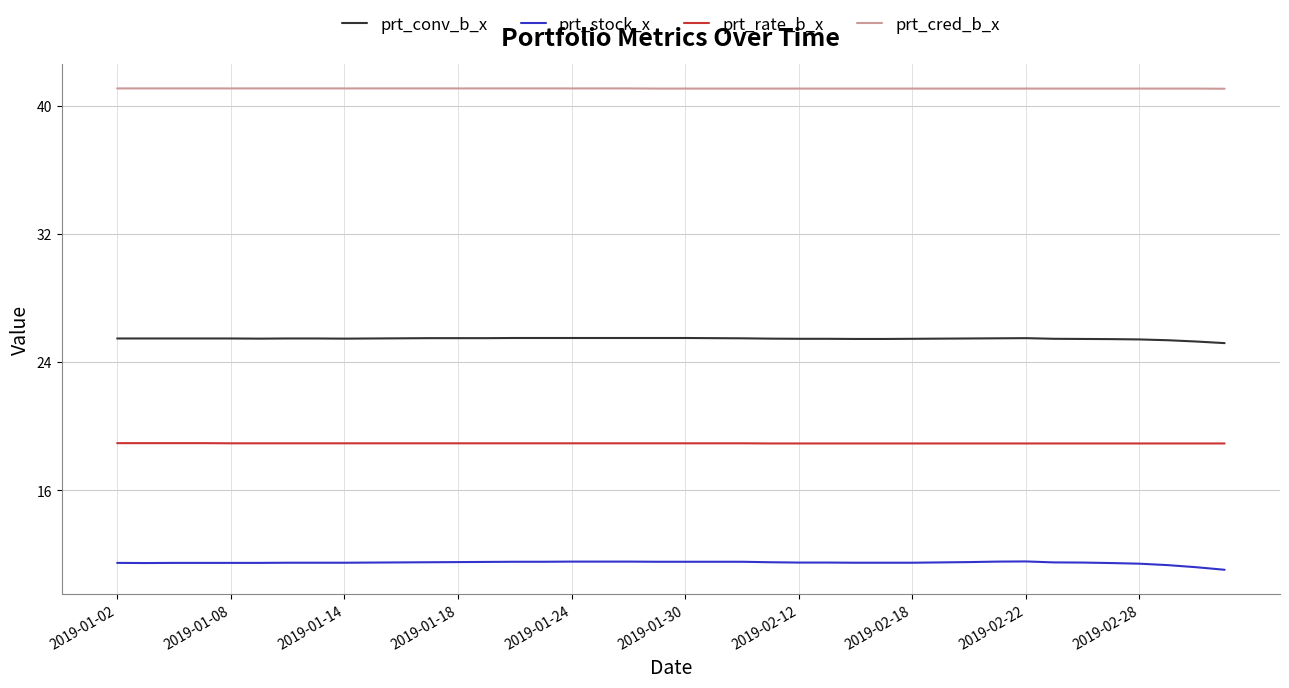

List the series in order of their overall mean, highest first.

prt_cred_b_x, prt_conv_b_x, prt_rate_b_x, prt_stock_x